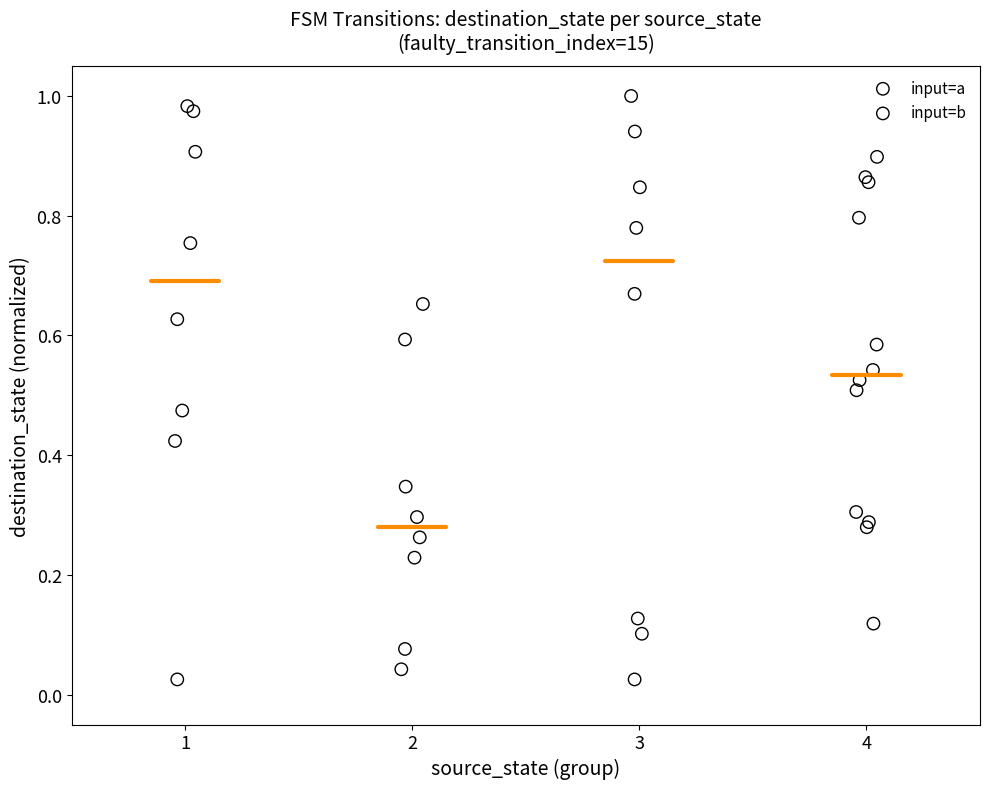

Which series has the largest Y range (max minus min)?

input=b